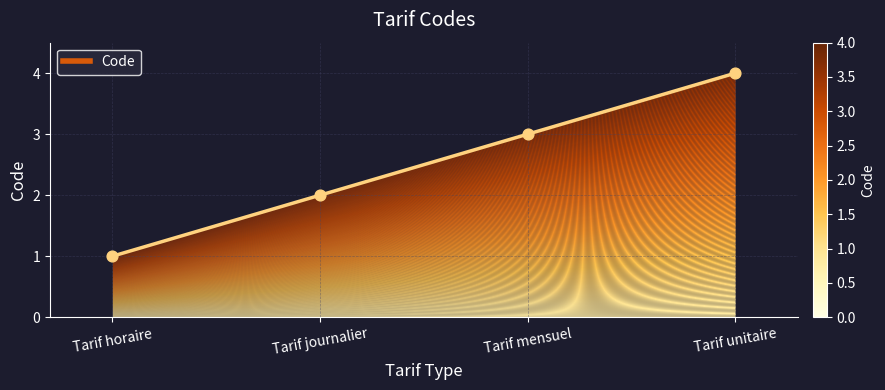

What is the change in value from Tarif journalier to Tarif unitaire?

+2